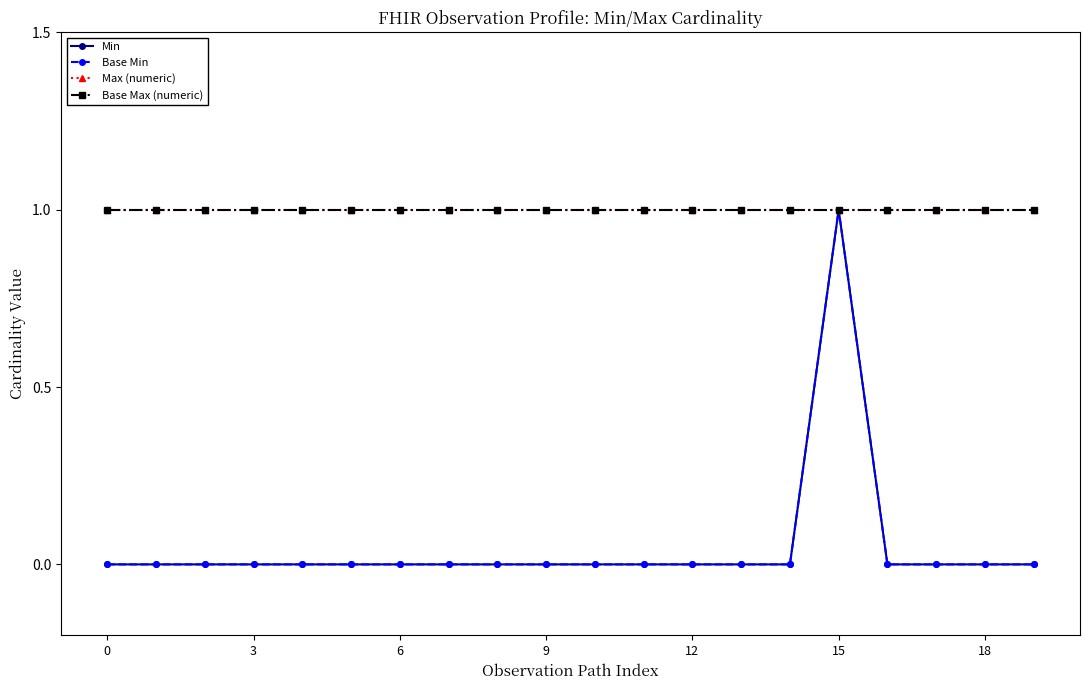

Is this an area chart (filled region under the line)?

No